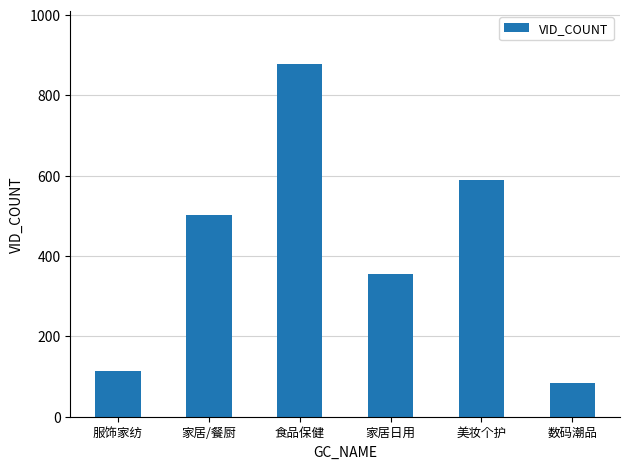

Reading left to right, extract all data points from this chart.

115	502	878	356	590	83